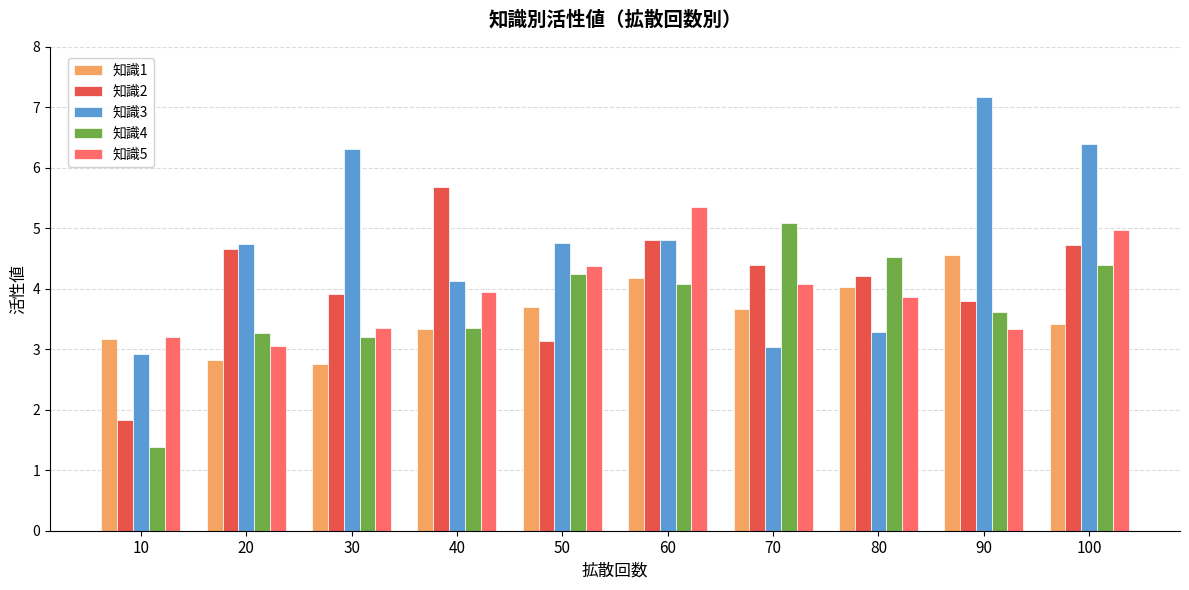

Which series has the largest range (max minus min)?

知識3